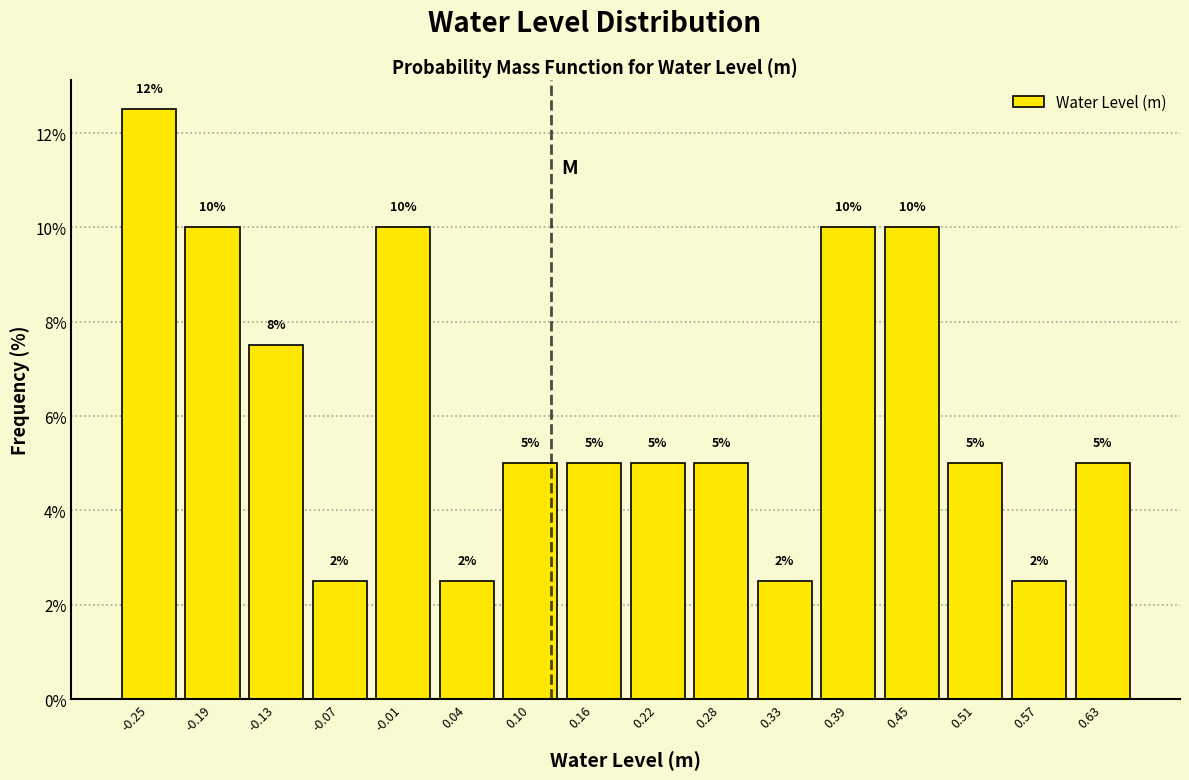

Over which range of the x-axis is the bar tallest?

-0.28 to -0.22